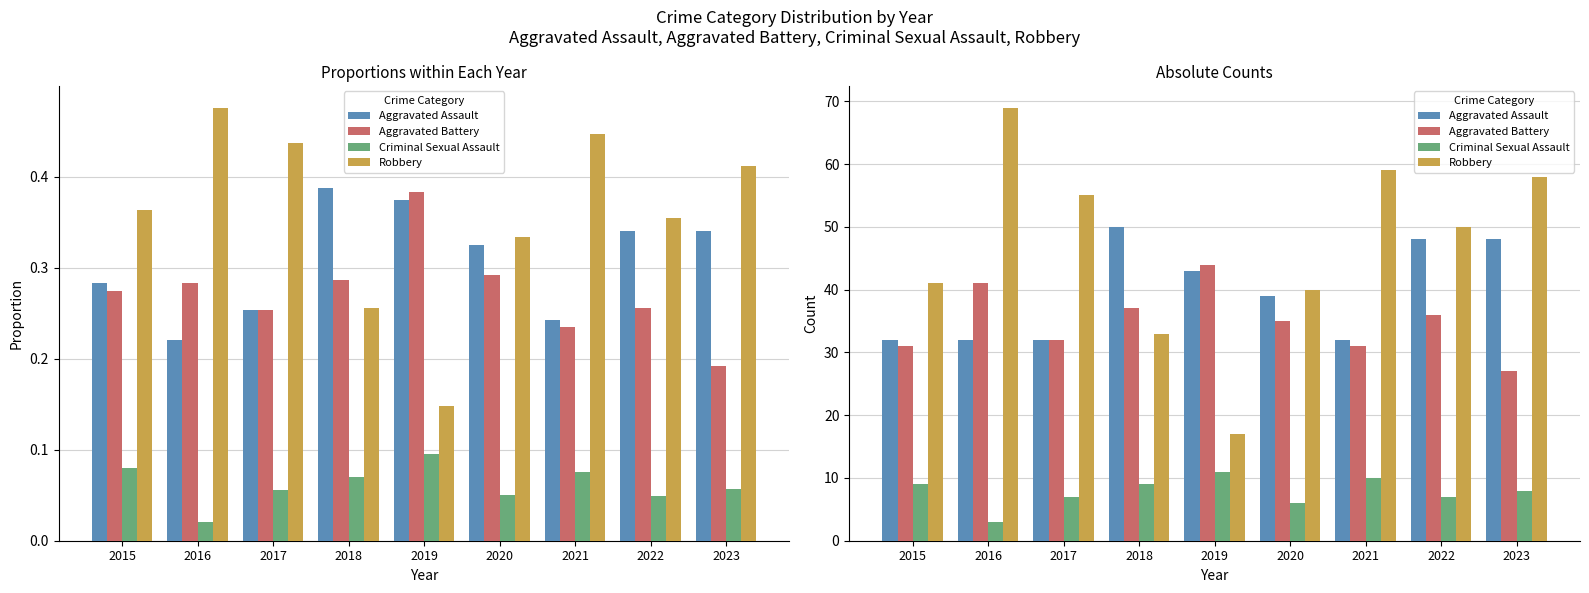

Where is Robbery nearest to the value 43?

2015